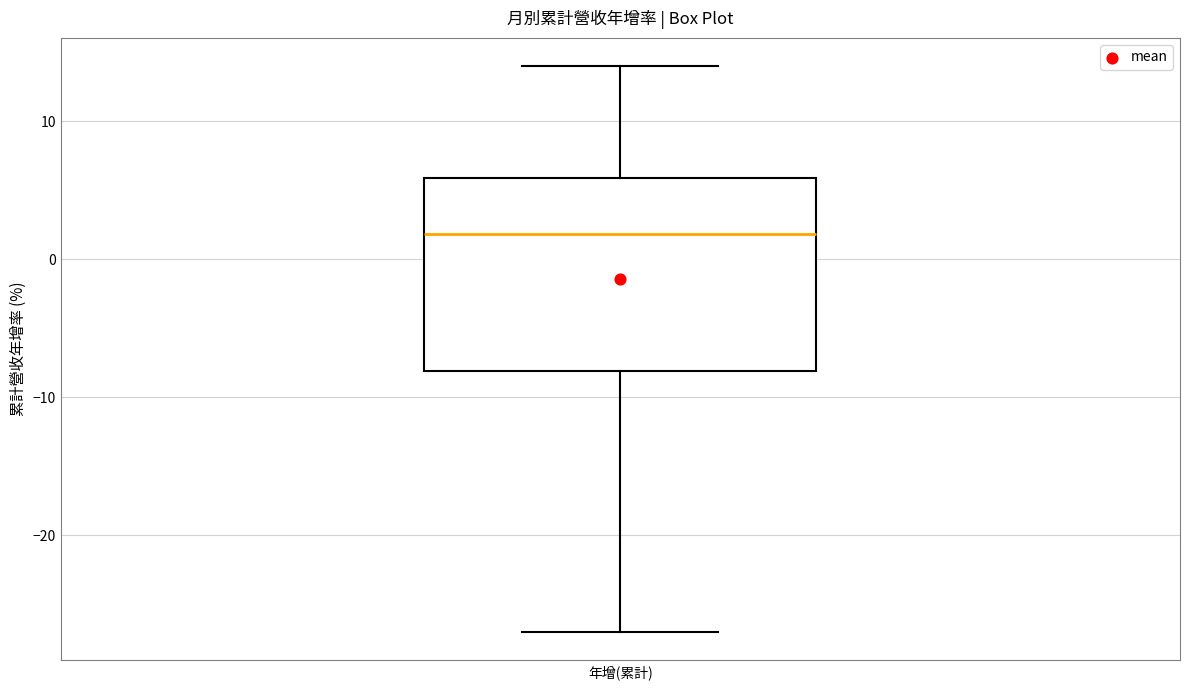

Where does the median line of the box for 年增(累計) sit on the y-axis? The values are not printed on the chart, so give them approximately, as read against the axis.

2